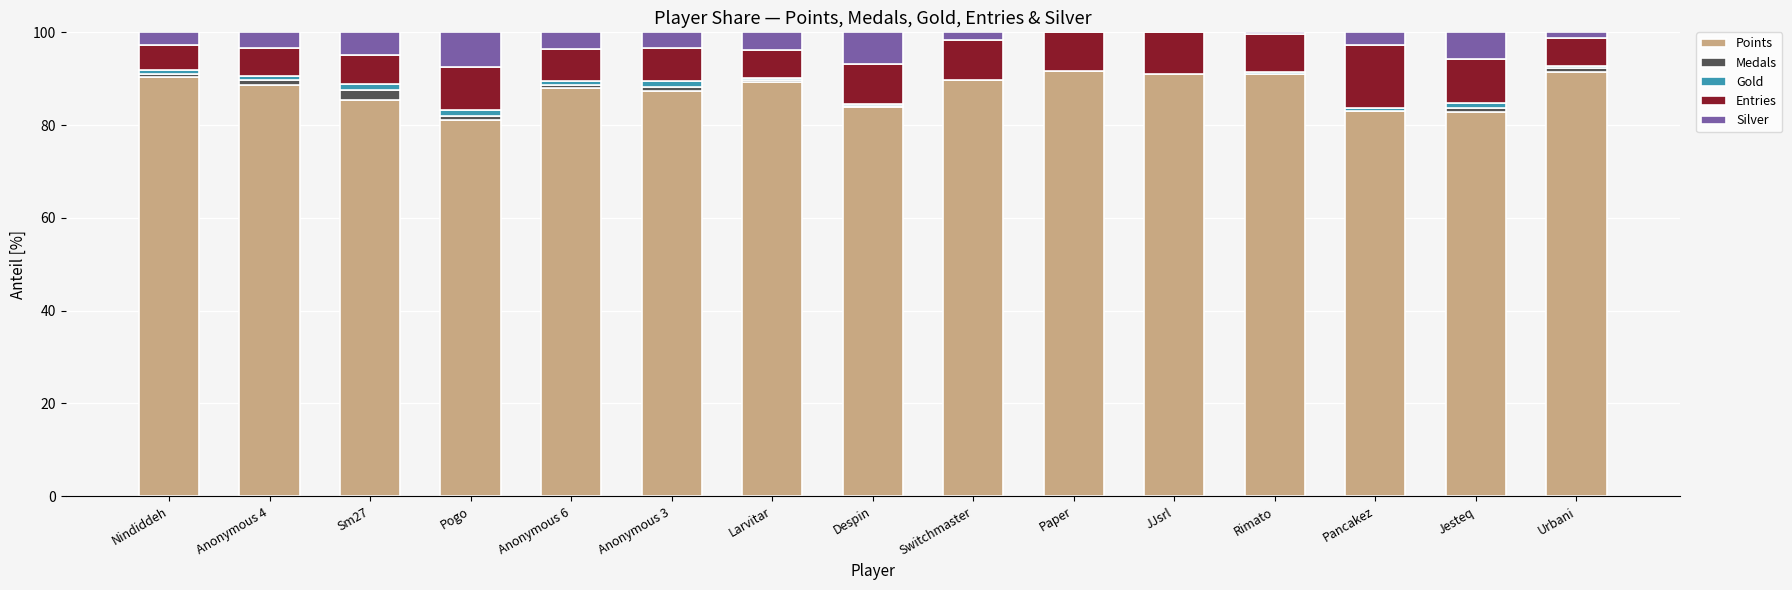

The Points series shows 42.4 at Switchmaster. True or false?

False